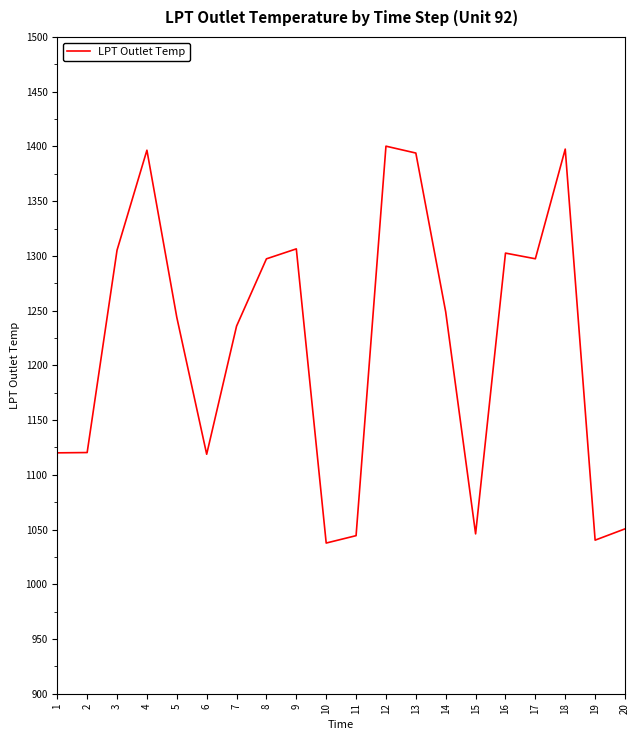

What is the ratio of the value at 2 to the value at 20?

1.1